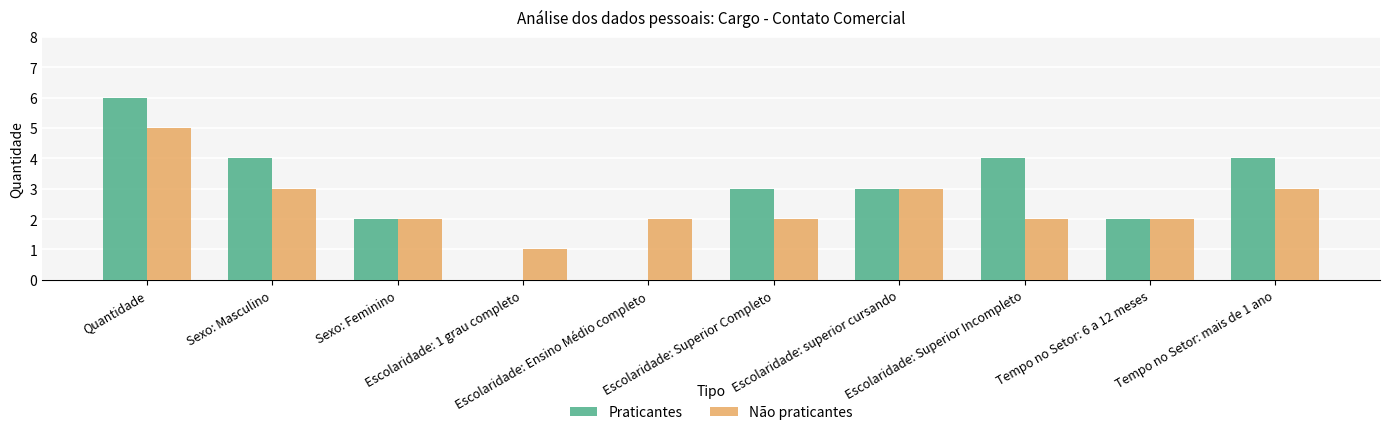

What is the approximate value of Não praticantes at Tempo no Setor: 6 a 12 meses?

2